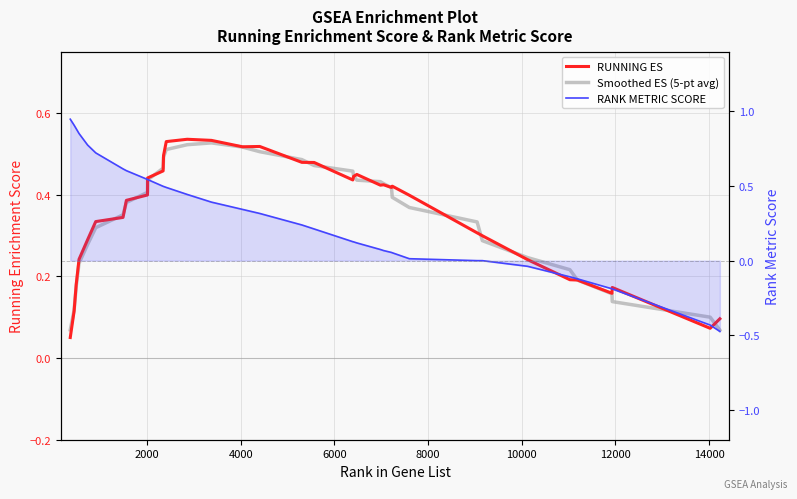

How many RUNNING ES values are between 0 and 1?

36